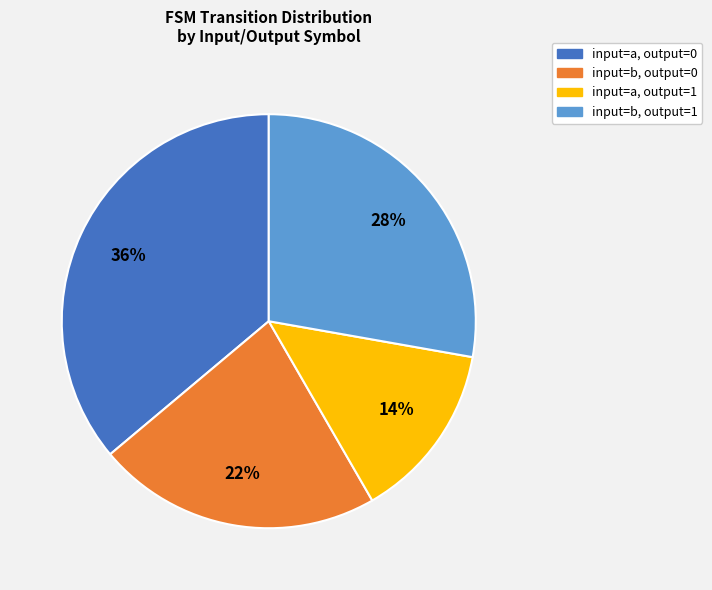

To the nearest percent, what is the average slice percentage?

25%